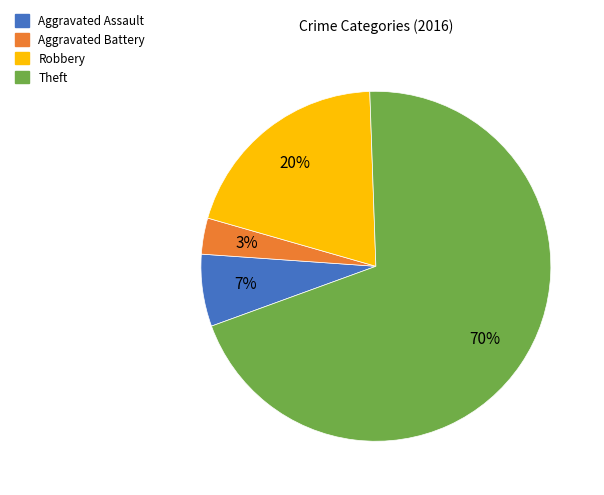

Is it true that Aggravated Assault is 7% of the pie?

True